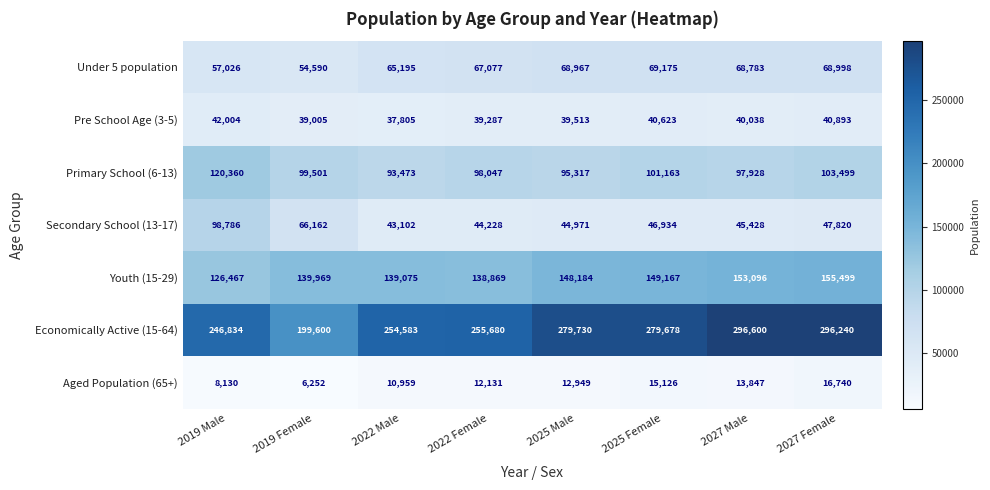

At 2025 Male, list the series in order from smallest to largest.

Aged Population (65+), Pre School Age (3-5), Secondary School (13-17), Under 5 population, Primary School (6-13), Youth (15-29), Economically Active (15-64)